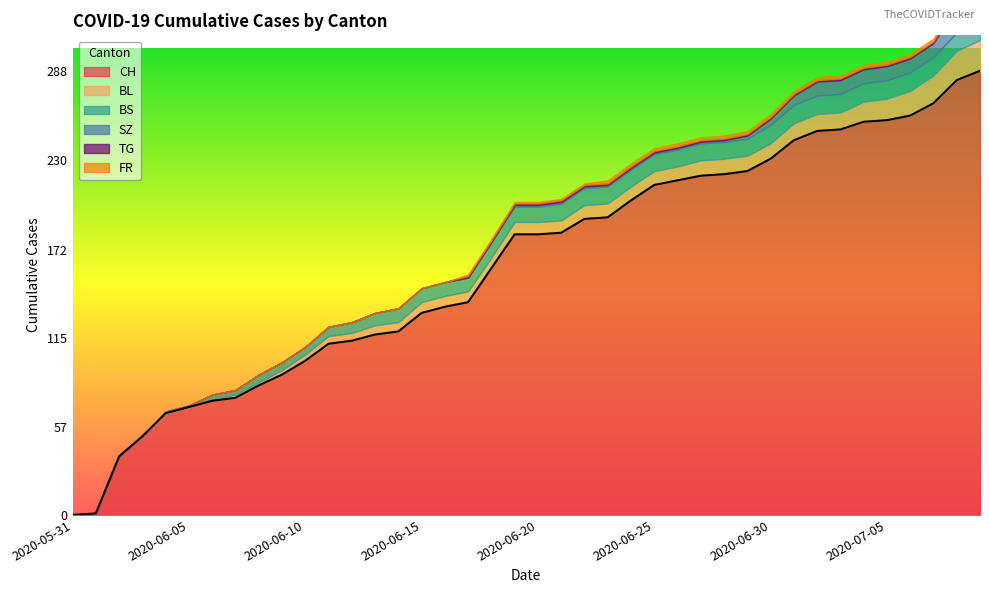

True or false: SZ has more than 0 points higher than both neighbors.

False